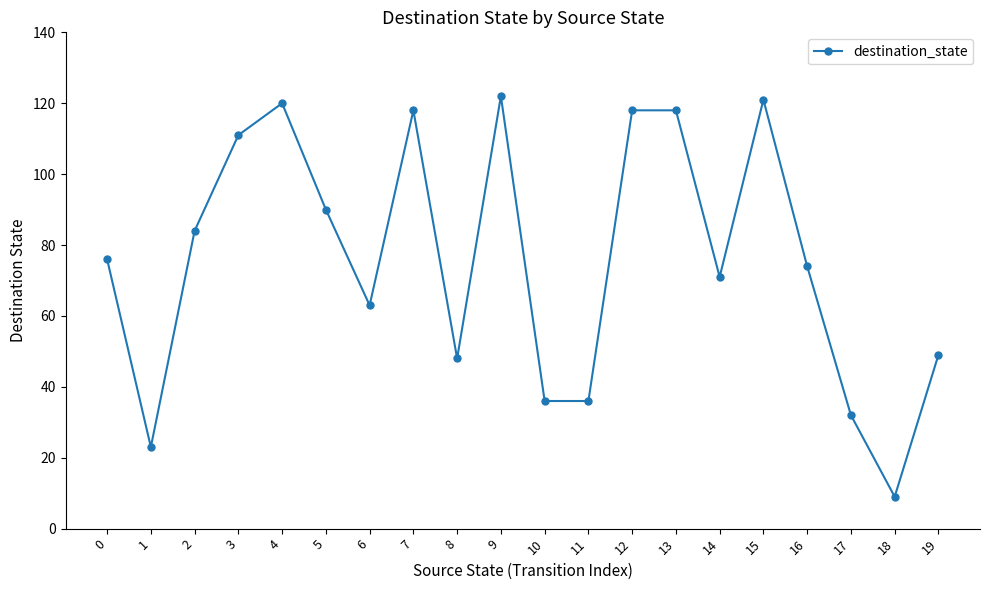

What is the greatest value displayed?

122